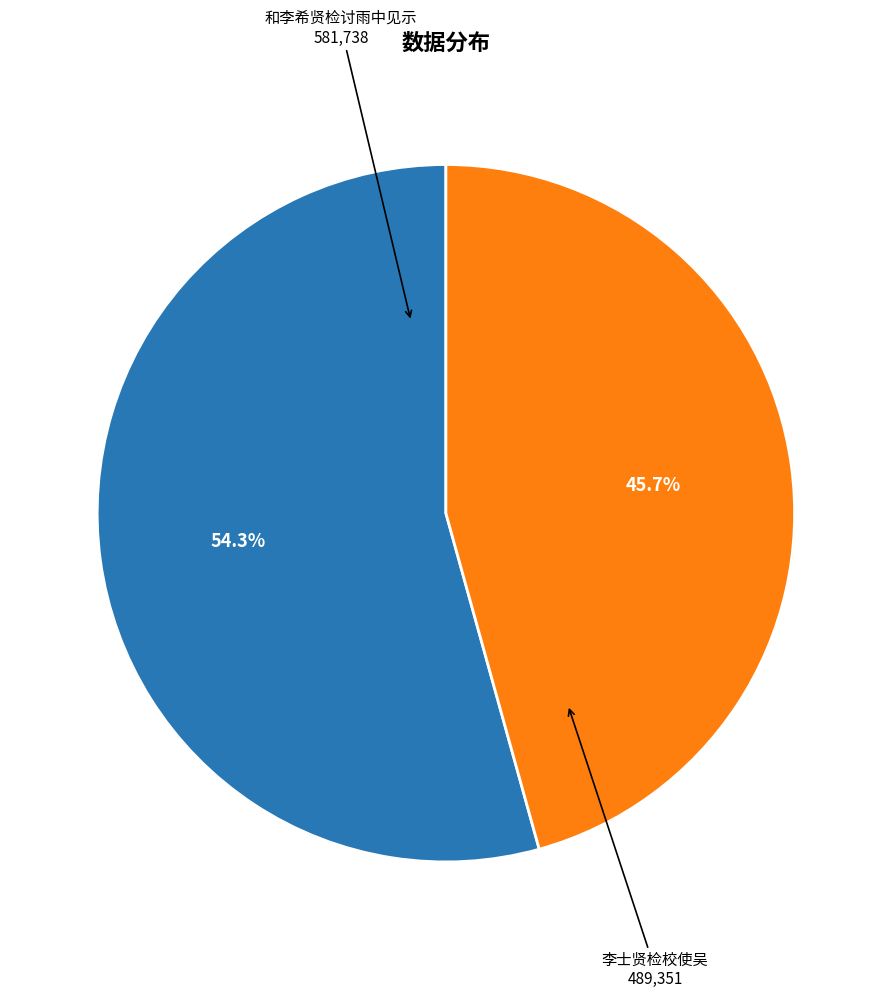

To the nearest percent, what is the average slice percentage?

50%